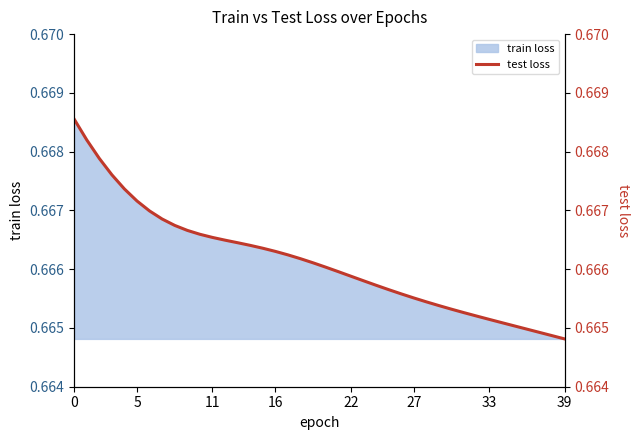

What is the label of the 31st point from the right?

9